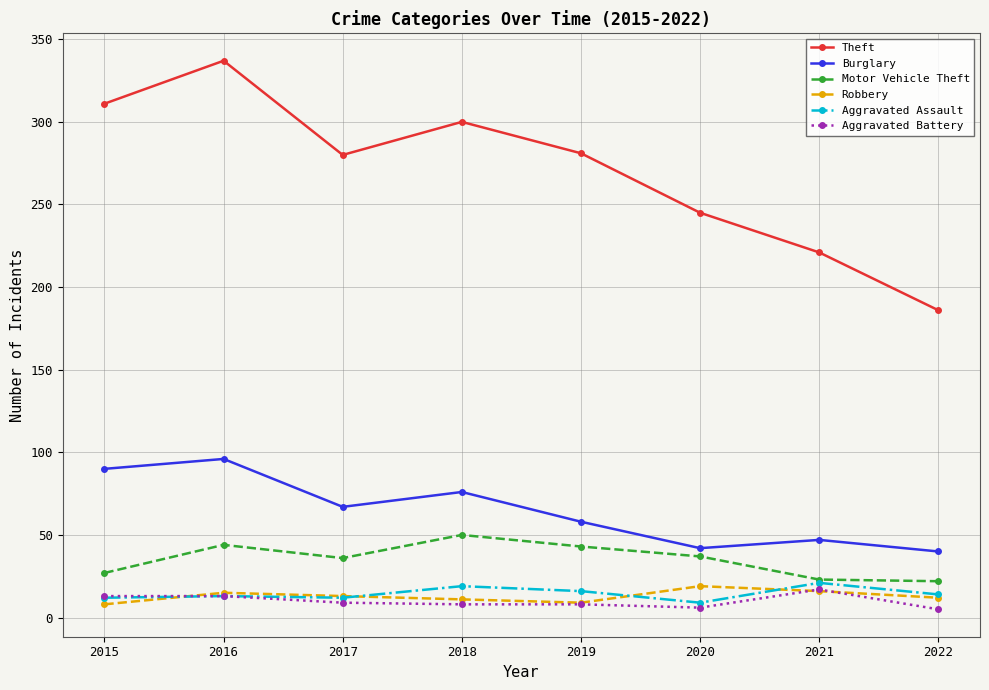

True or false: Burglary and Theft cross at least once.

False